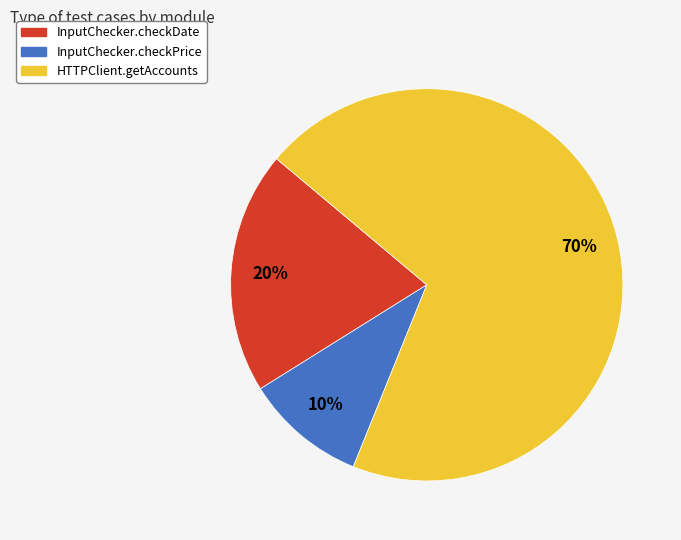

Which category accounts for the majority?

HTTPClient.getAccounts